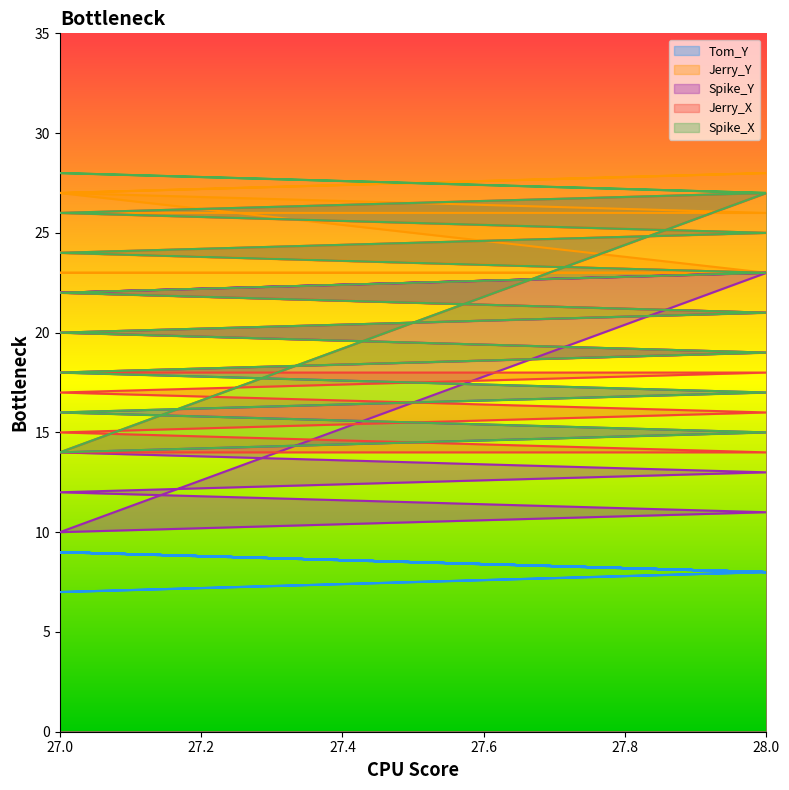

True or false: Jerry_Y has a value of 33 at 28.

False